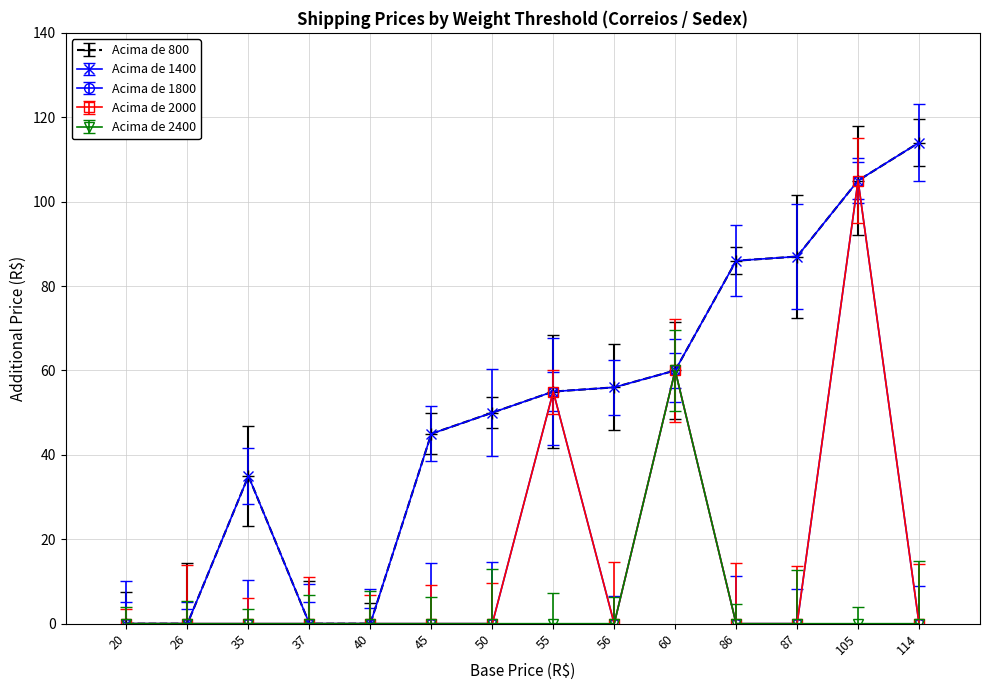

Is it true that Acima de 2000 equals 0 at 50?

True